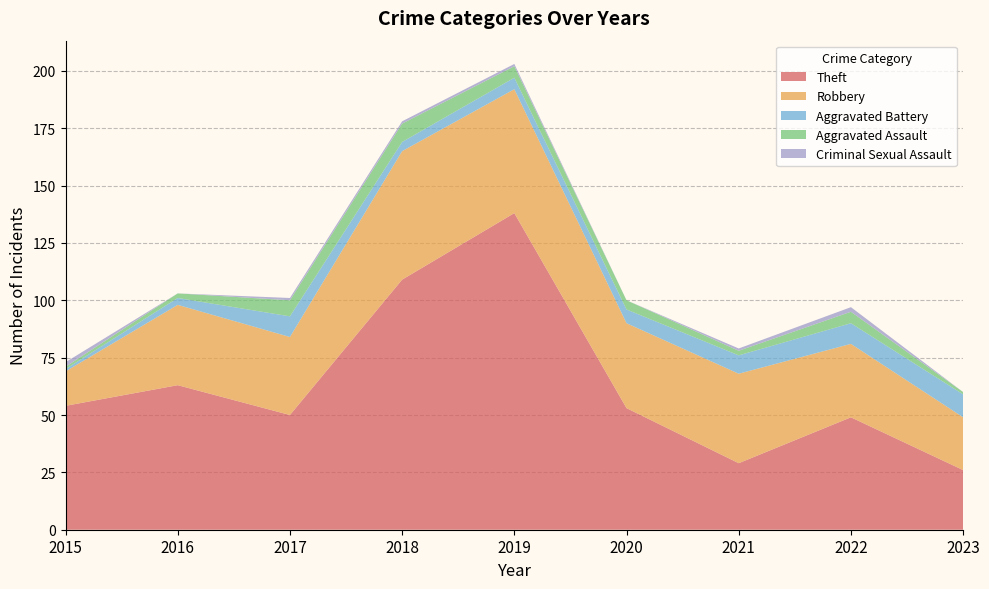

Reading left to right, what are all the values shown in this chart?

Theft: 2015=54	2016=63	2017=50	2018=109	2019=138	2020=53	2021=29	2022=49	2023=26
Robbery: 2015=15	2016=35	2017=34	2018=56	2019=54	2020=37	2021=39	2022=32	2023=23
Aggravated Battery: 2015=1	2016=3	2017=9	2018=4	2019=5	2020=6	2021=8	2022=9	2023=10
Aggravated Assault: 2015=1	2016=2	2017=7	2018=8	2019=5	2020=4	2021=2	2022=5	2023=1
Criminal Sexual Assault: 2015=2	2016=0	2017=1	2018=1	2019=1	2020=0	2021=1	2022=2	2023=0